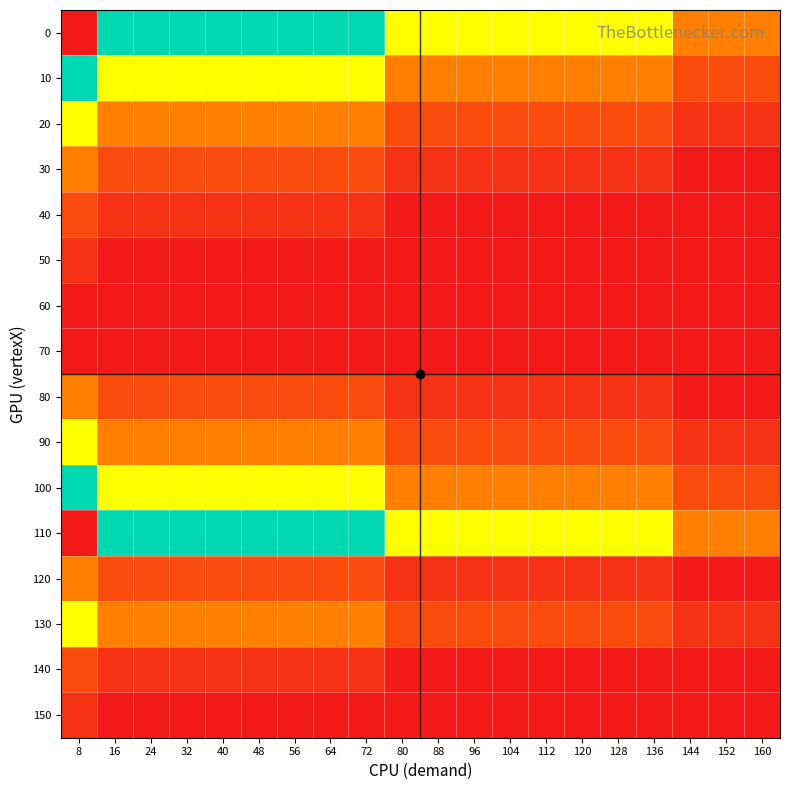

What is the greatest value displayed?

12